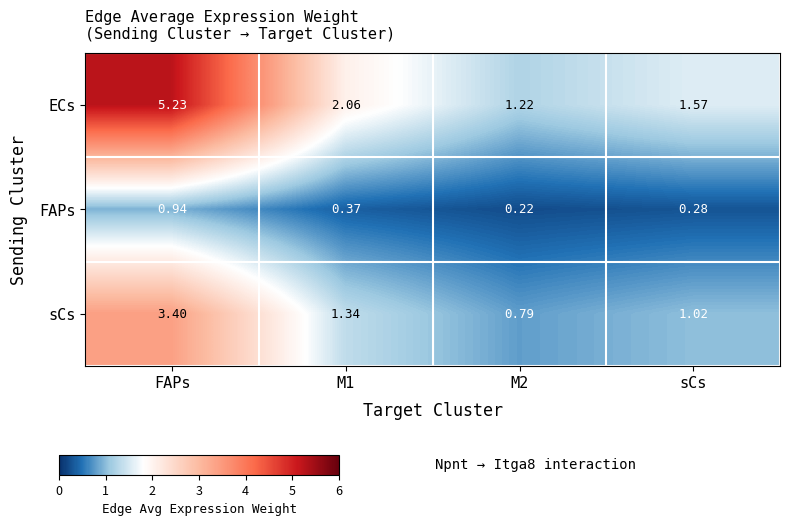

At which label does ECs first exceed 2?

FAPs